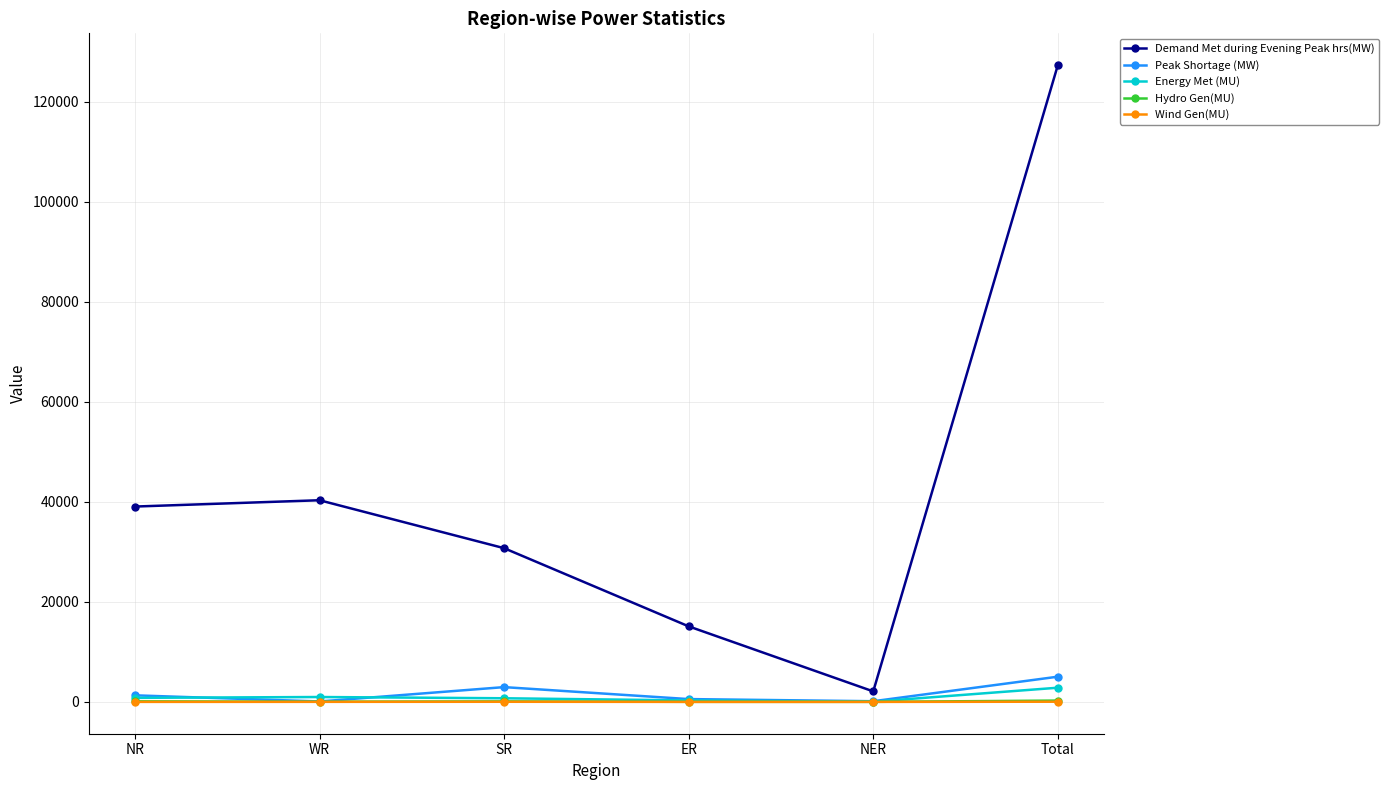

Which series has the widest spread of values?

Demand Met during Evening Peak hrs(MW)